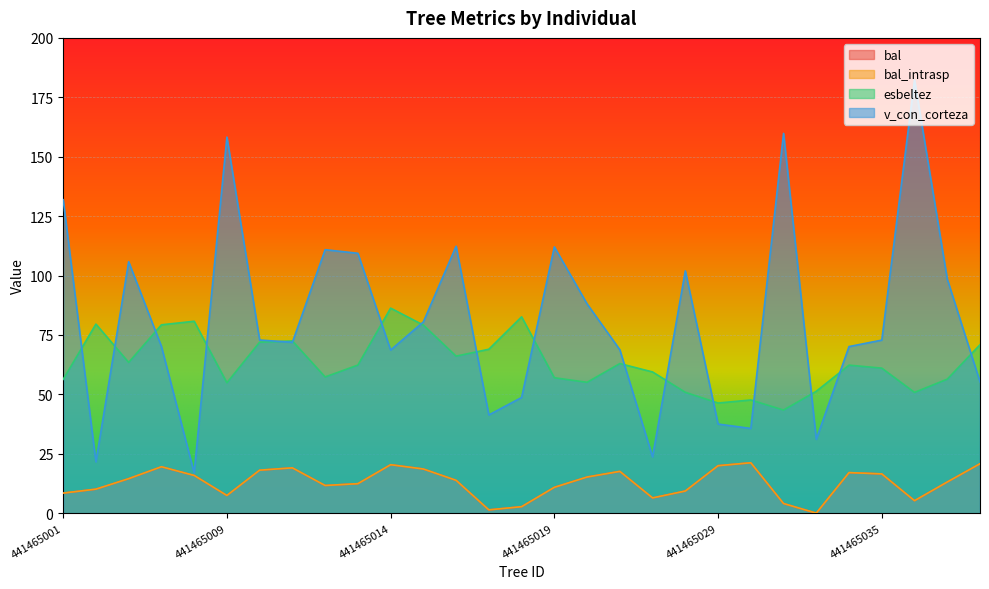

What are all the series names shown in the legend?

bal, bal_intrasp, esbeltez, v_con_corteza